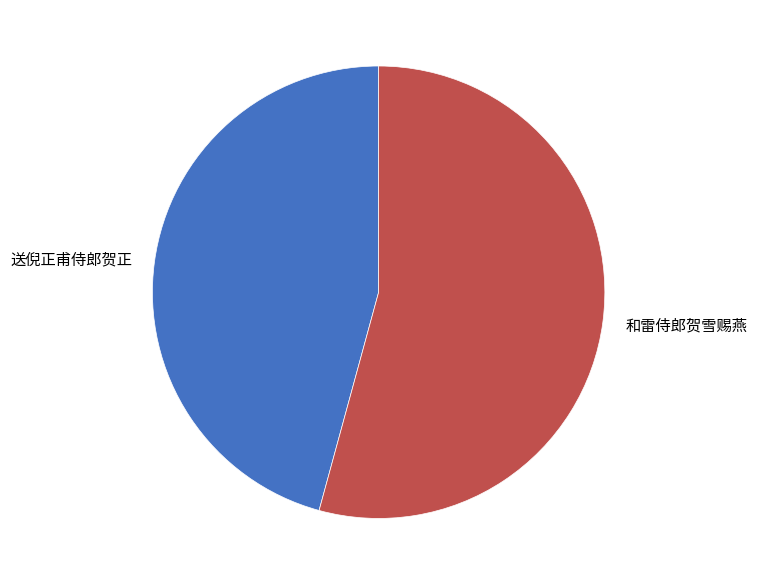

Does 送倪正甫侍郎贺正 represent more than half of the total?

No